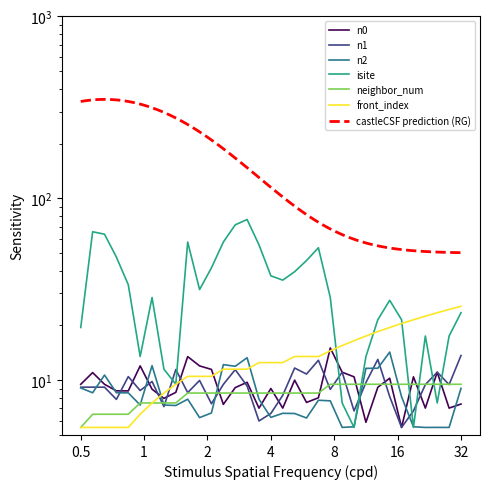

In n1, how many points are higher than both neighbors (excluding endpoints)?

10